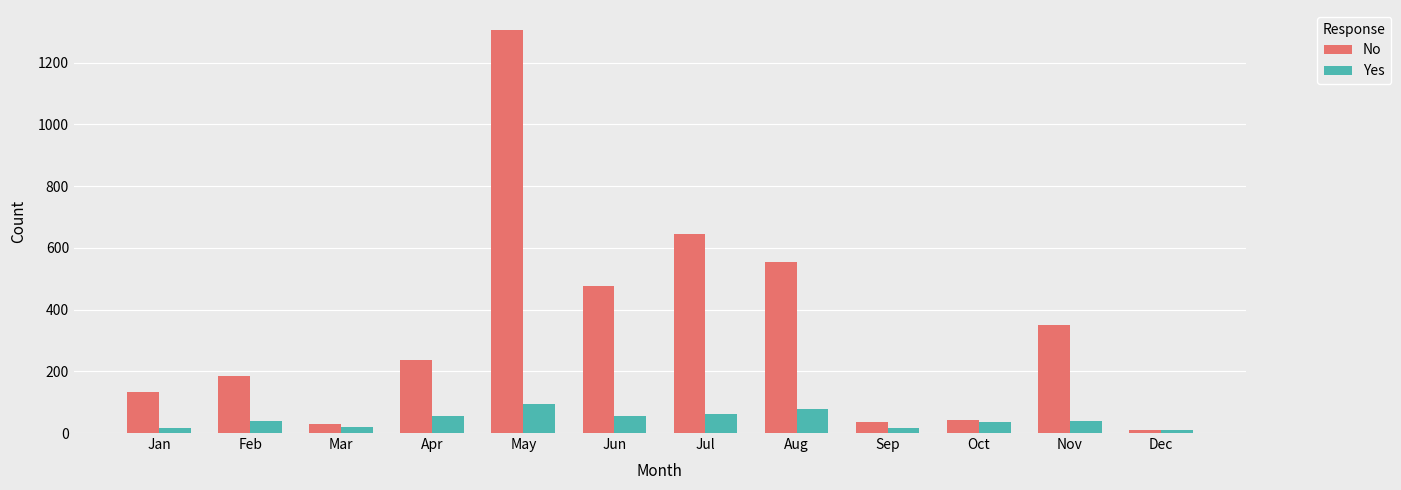

What is the average value of the Yes series?

43